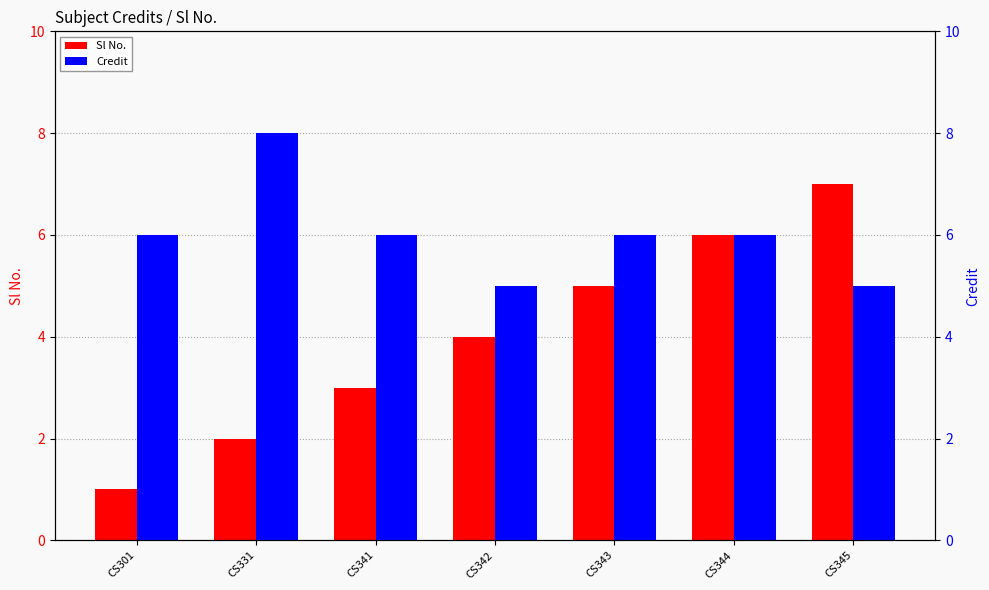

At which label does Credit first exceed 6?

CS331